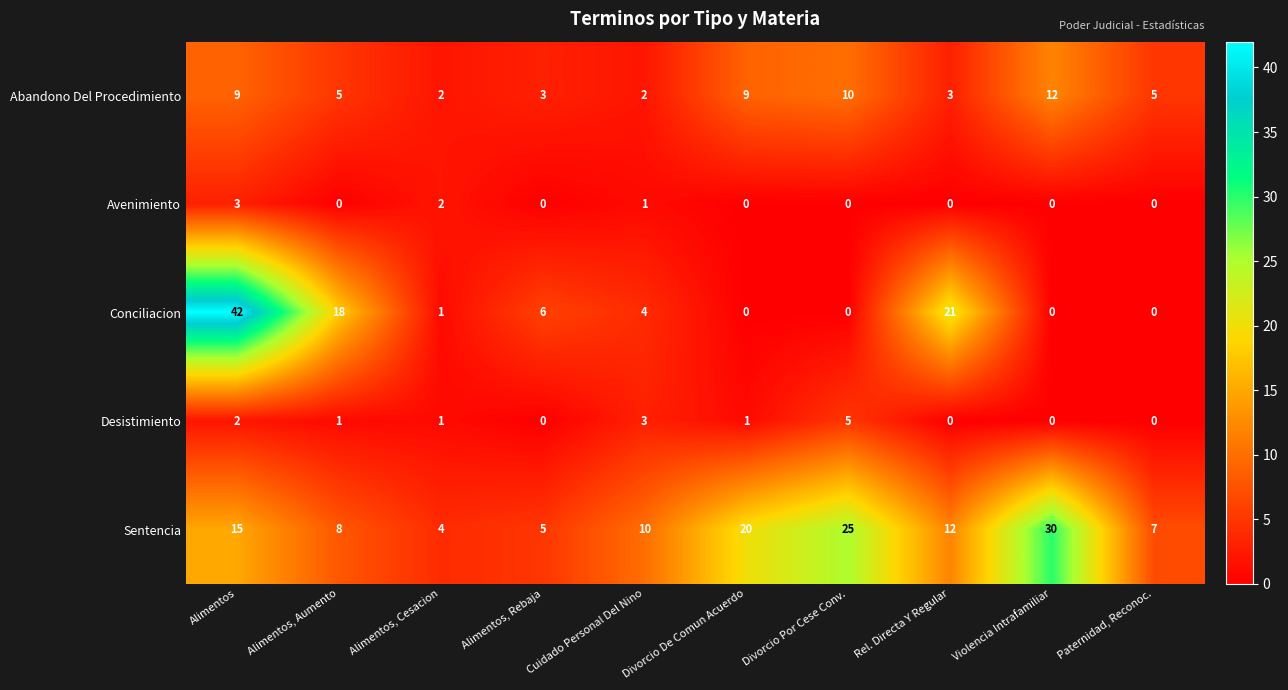

The Conciliacion series shows 7 at Cuidado Personal Del Nino. True or false?

False